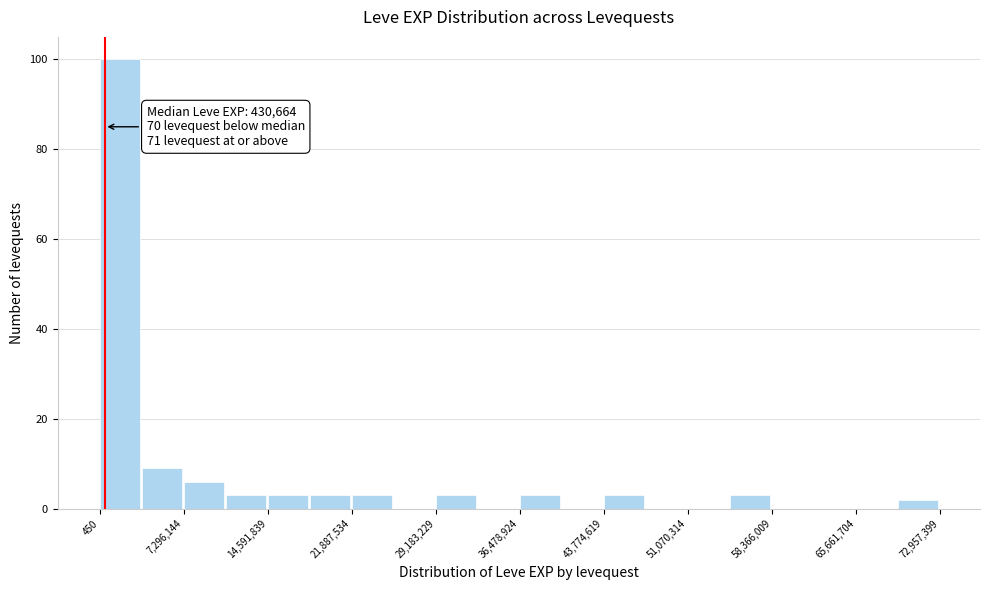

Read against the x-axis, roughly where is the centre of the tallest bar?

2000000